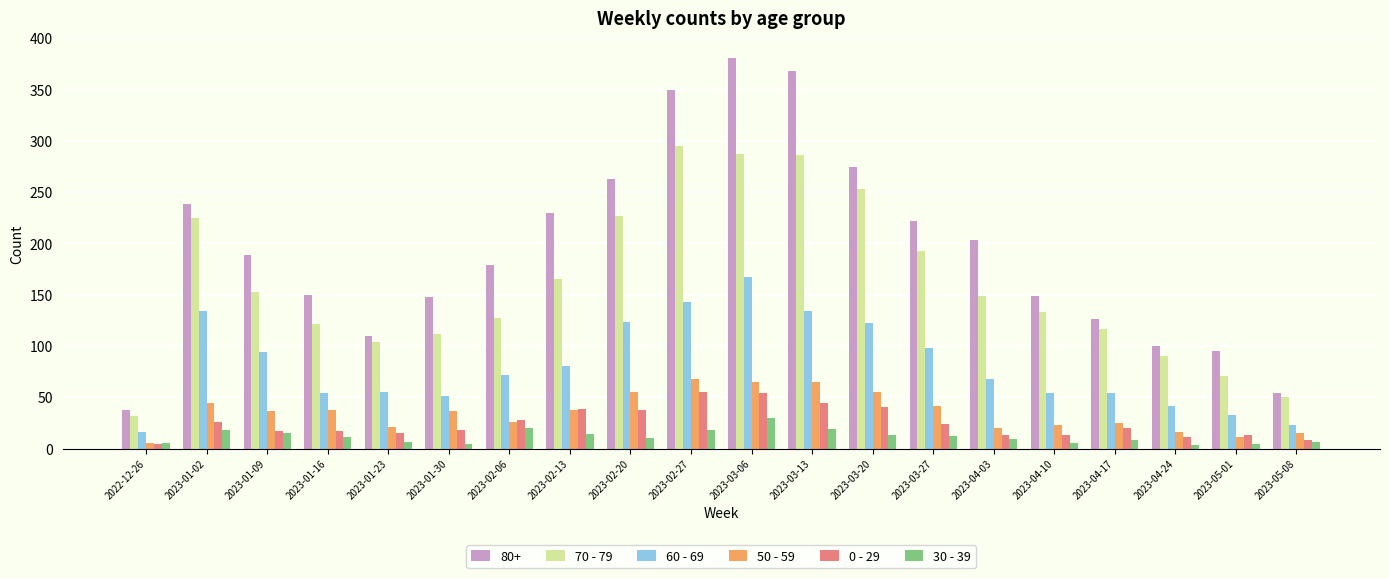

What are all the series names shown in the legend?

80+, 70 - 79, 60 - 69, 50 - 59, 0 - 29, 30 - 39